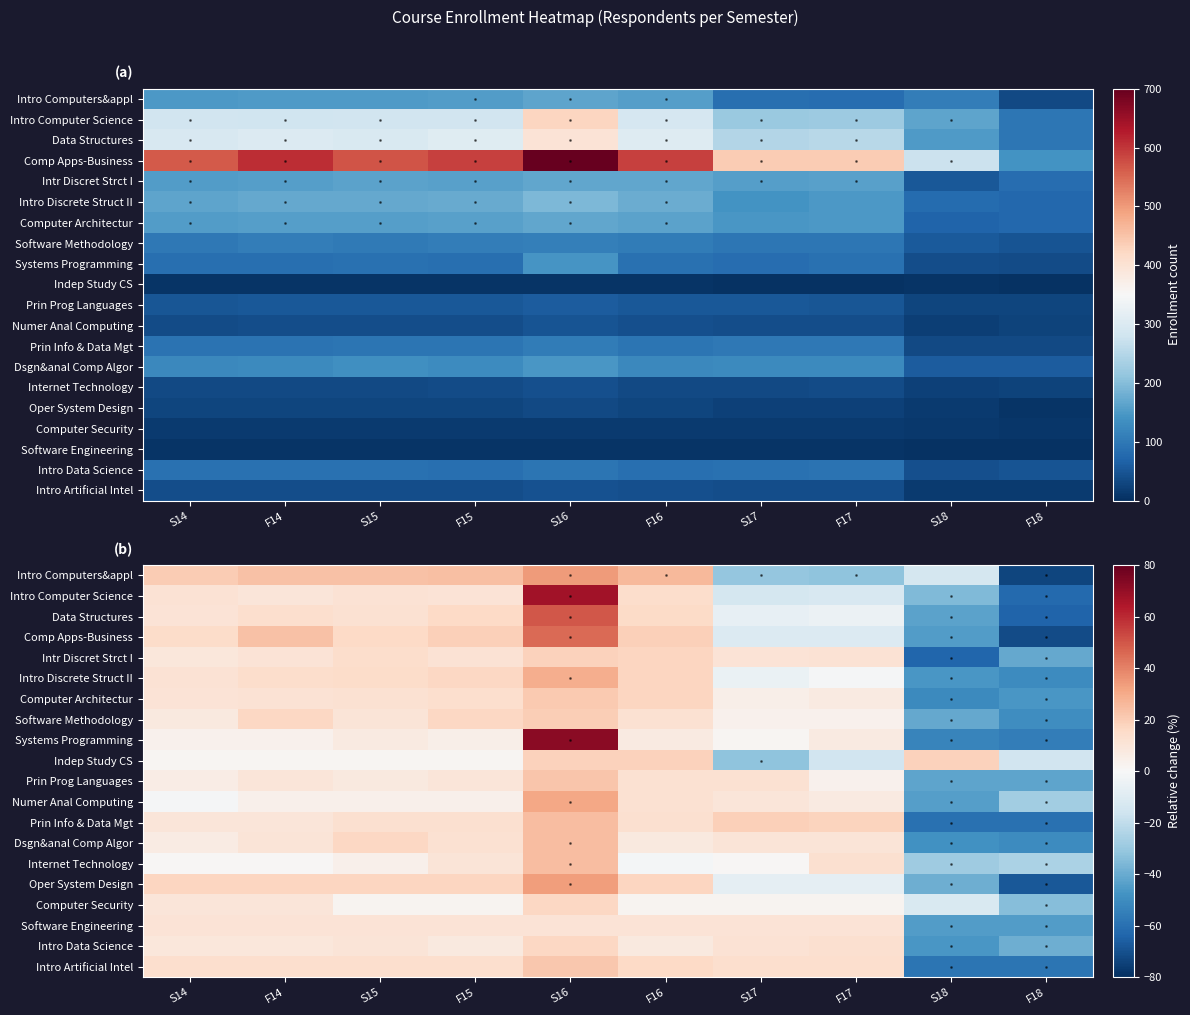

List the series in order of their peak value, lowest first.

Software Engineering, Intro Data Science, Computer Security, Intr Discret Strct I, Indep Study CS, Software Methodology, Computer Architectur, Intro Artificial Intel, Prin Prog Languages, Prin Info & Data Mgt, Dsgn&anal Comp Algor, Internet Technology, Intro Discrete Struct II, Numer Anal Computing, Oper System Design, Intro Computers&appl, Comp Apps-Business, Data Structures, Intro Computer Science, Systems Programming